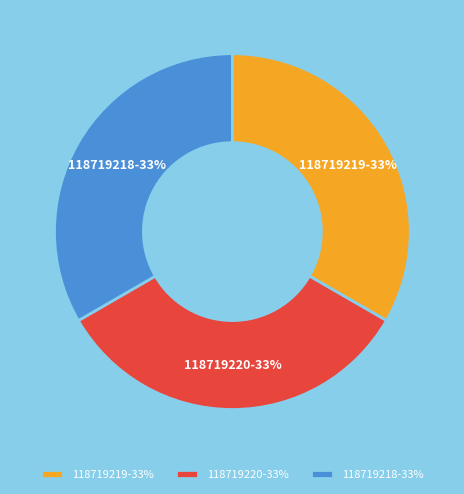

The 118719218 slice represents 33% of the pie. True or false?

True